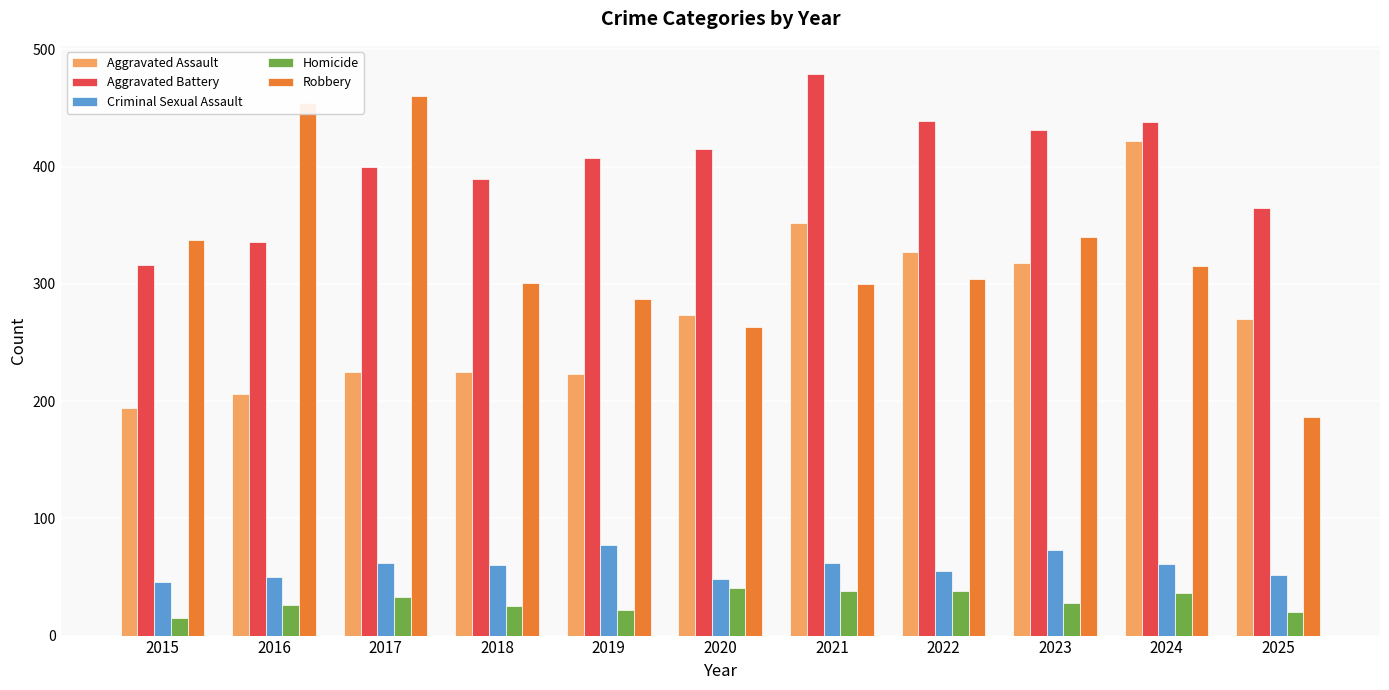

The Homicide series shows 38 at 2022. True or false?

True